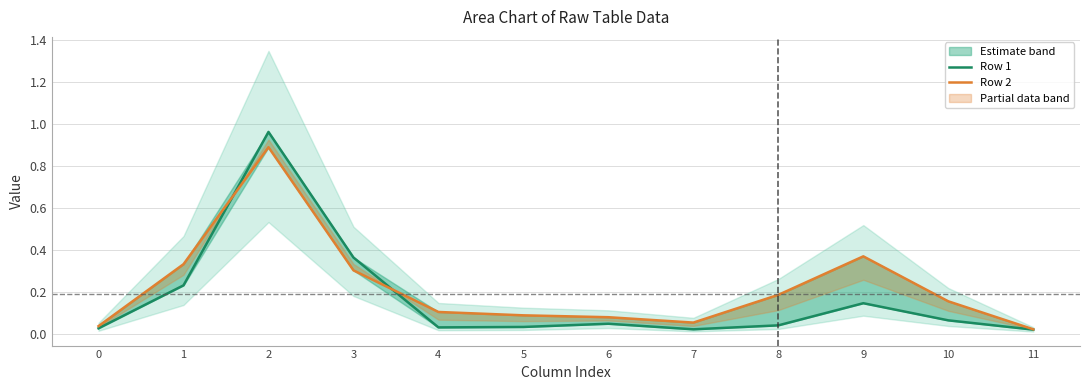

How many series are shown in this chart?

2